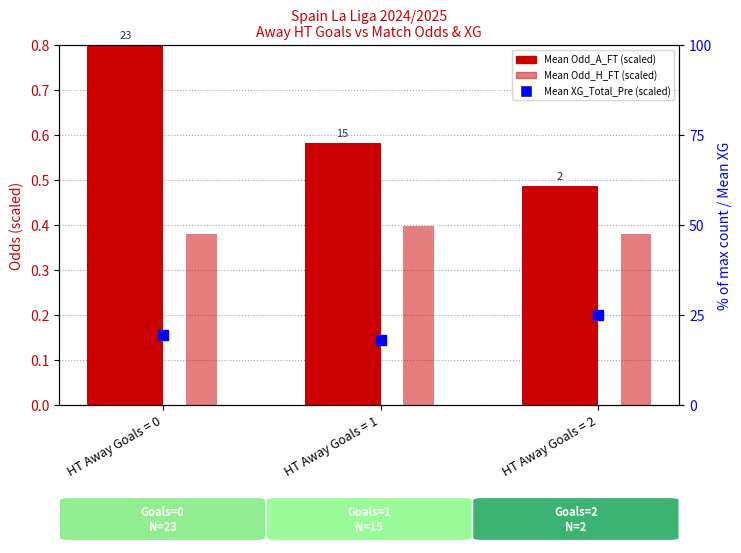

At how many categories does at least one series exceed 17?

3